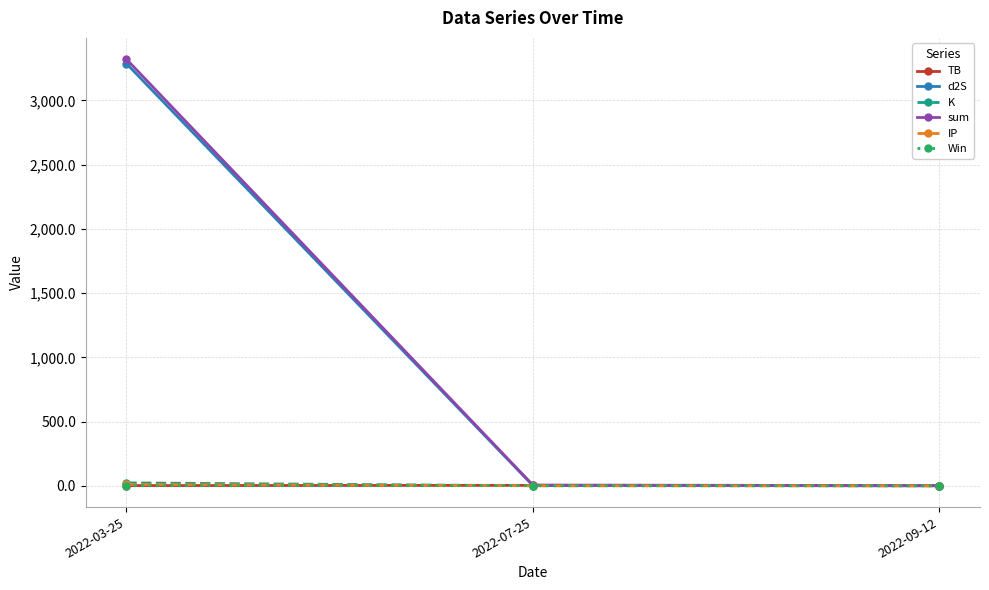

The value of TB at 2022-09-12 is 0.0. True or false?

True